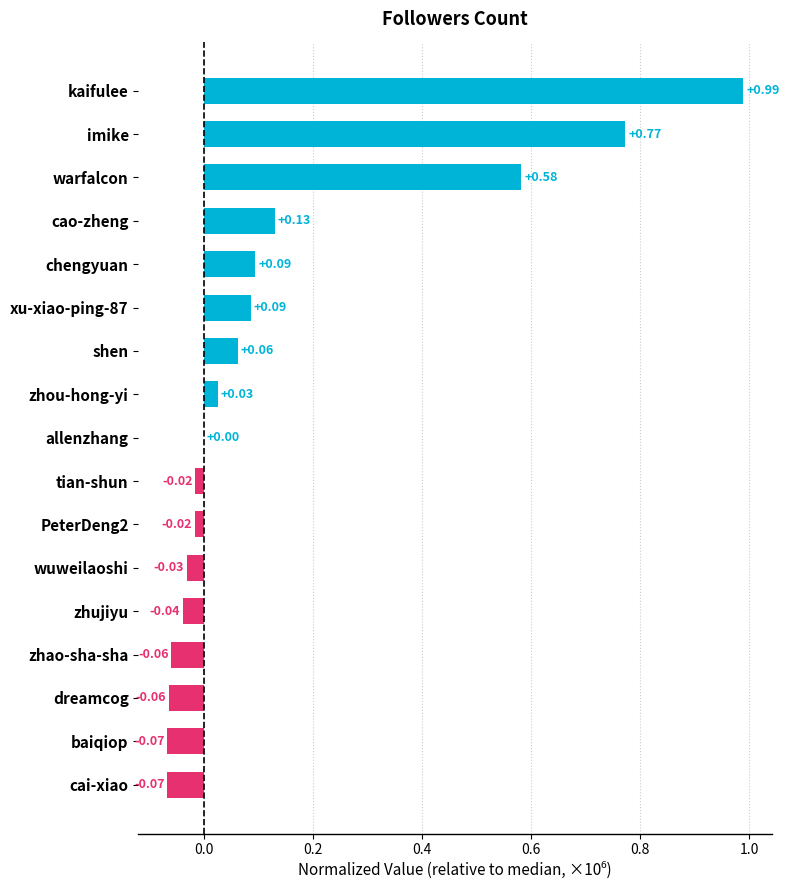

At which label is the value closest to 0?

allenzhang